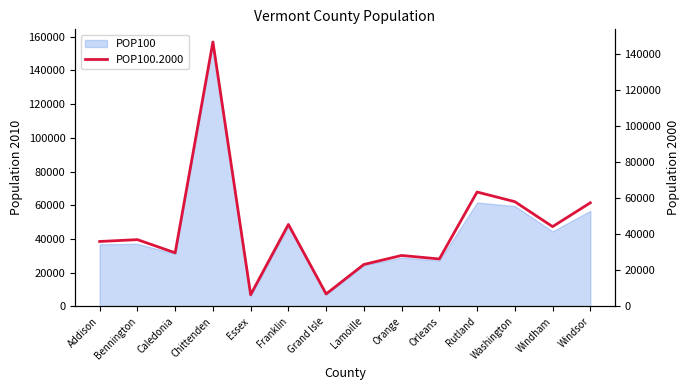

At which category does the data reach its first local peak?

Bennington